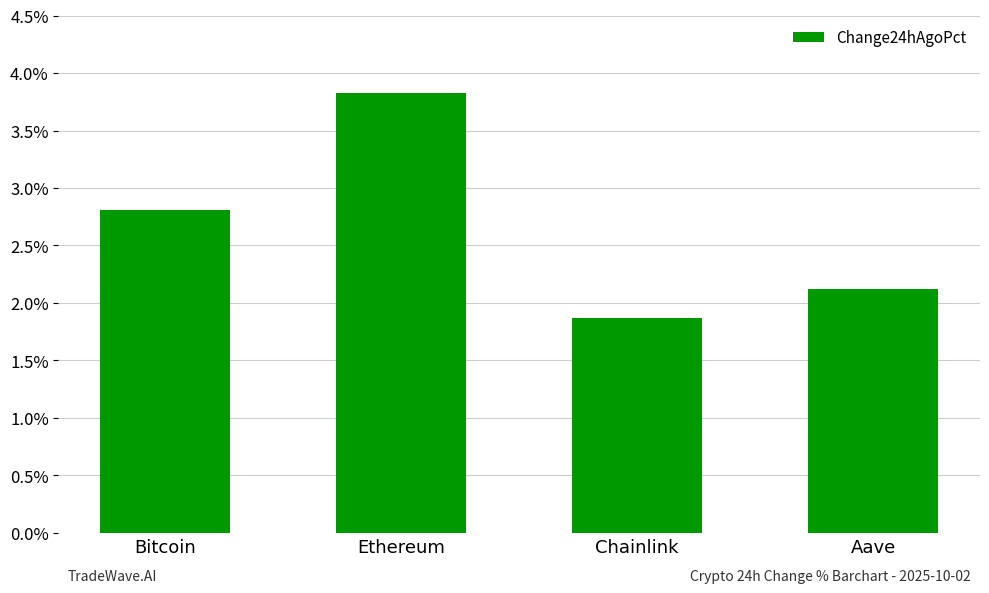

At which category does the chart reach its peak across all series?

Ethereum